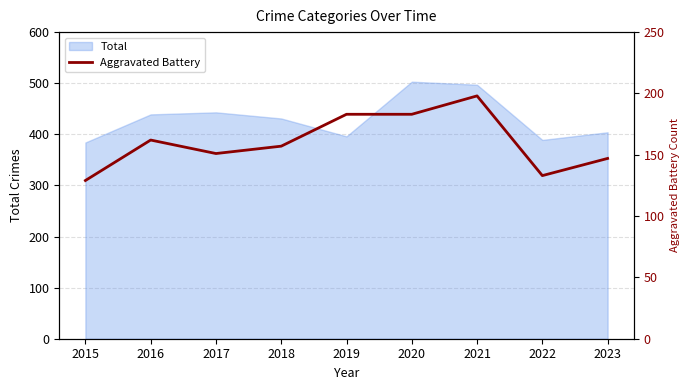

How many lines are shown in the chart?

1